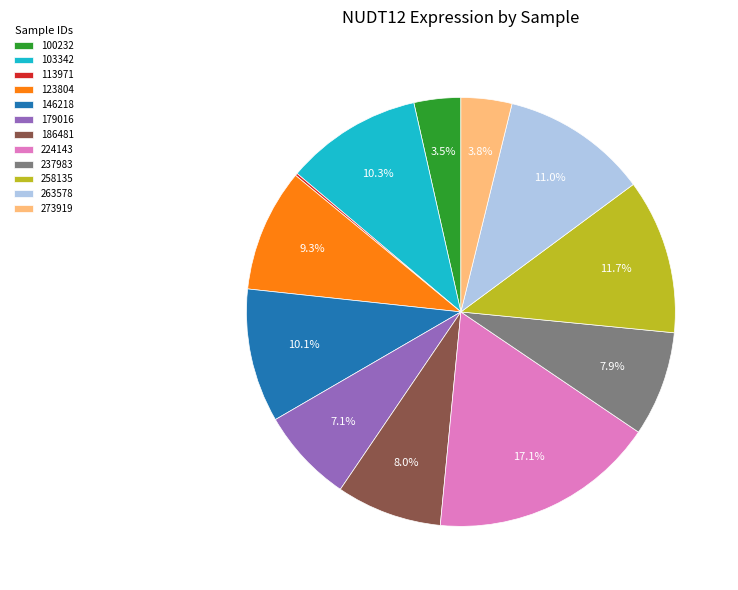

What percentage is NOT represented by 273919?

96.2%